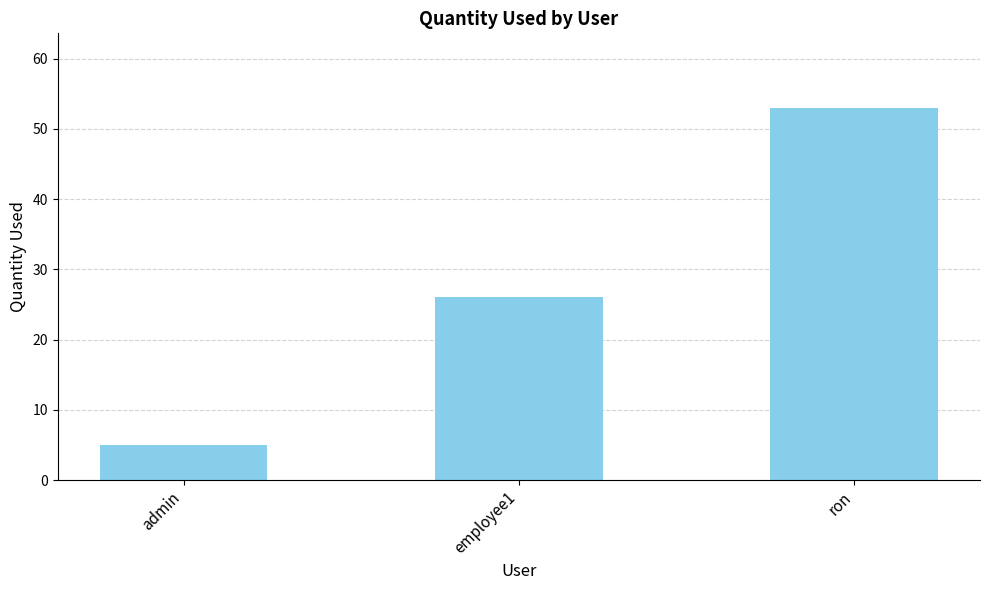

What is the maximum value shown in the chart?

53